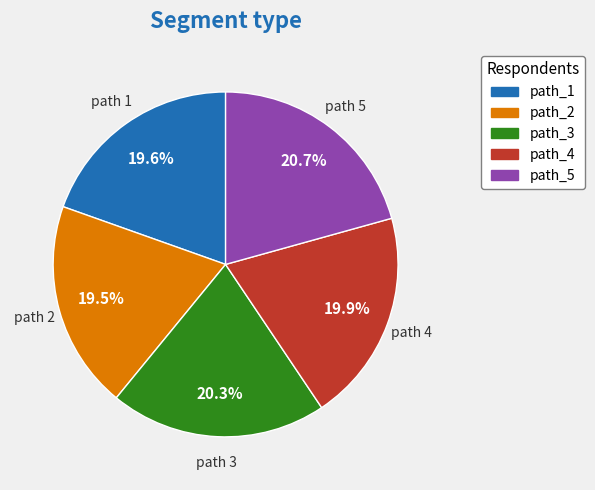

Which has a higher value, path_1 or path_3?

path_3